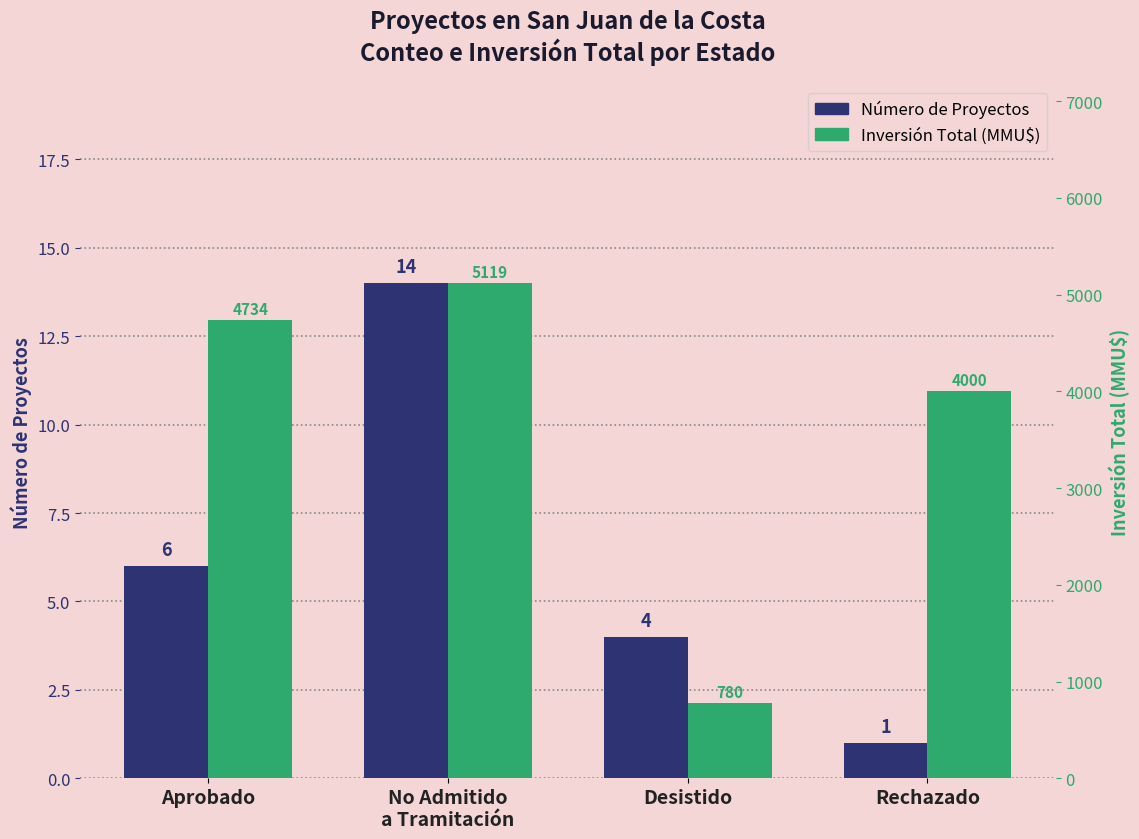

Count the Número de Proyectos values in the range 4 to 14.

3